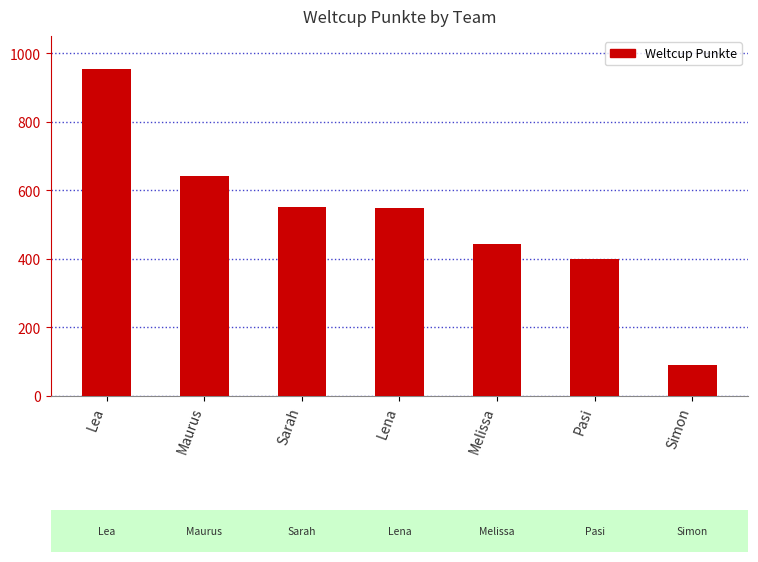

True or false: the data shows 550 at Sarah.

True